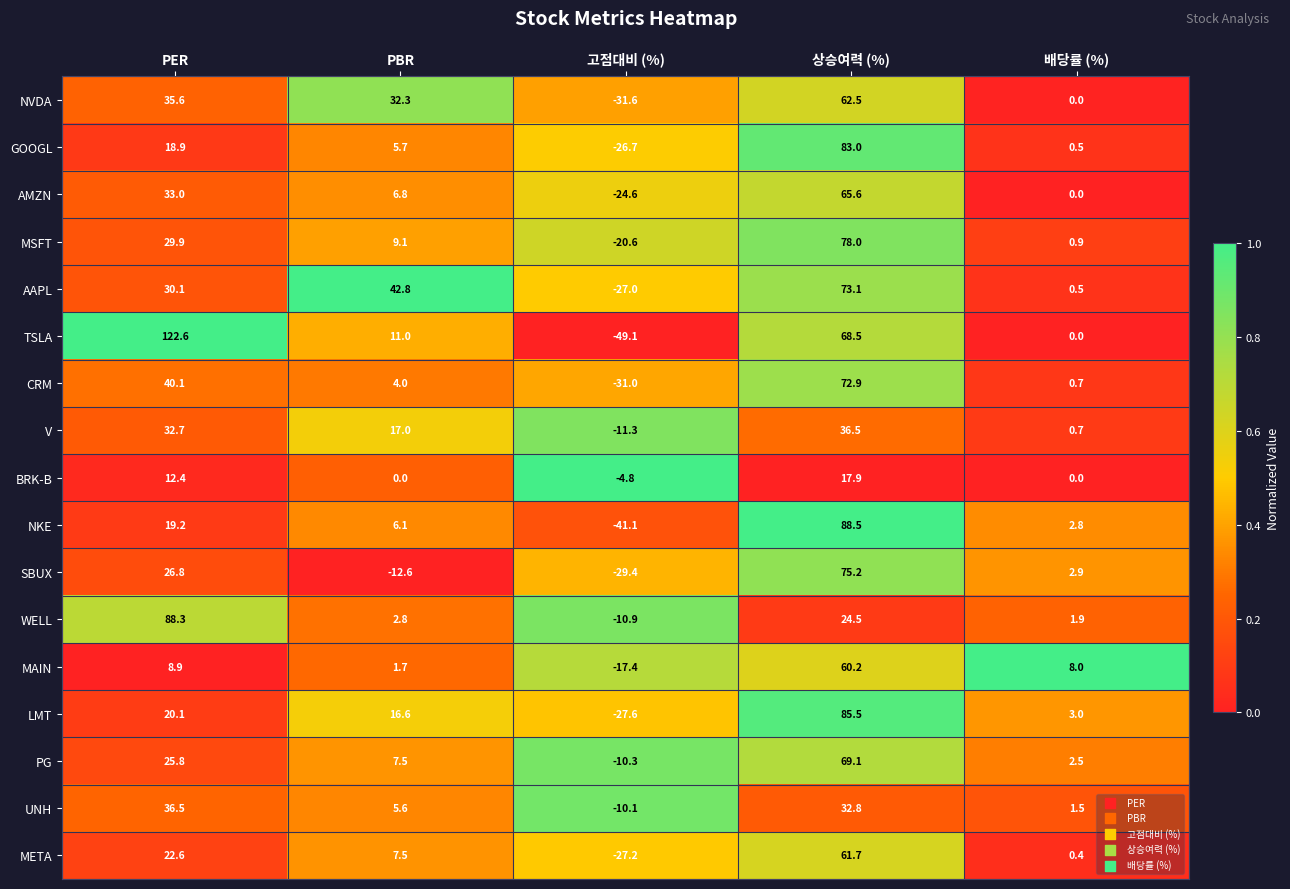

At which label does WELL first exceed 2?

PER